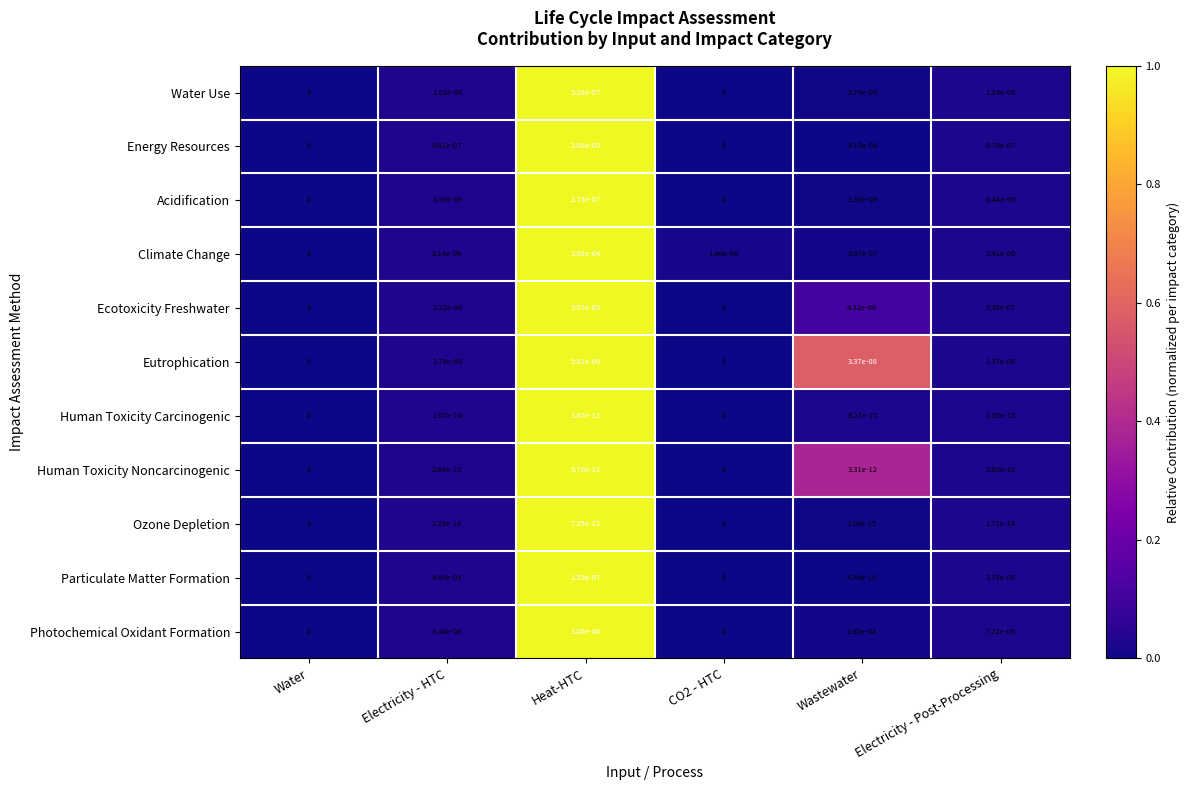

True or false: Particulate Matter Formation has a value of 0.0 at Electricity - Post-Processing.

True